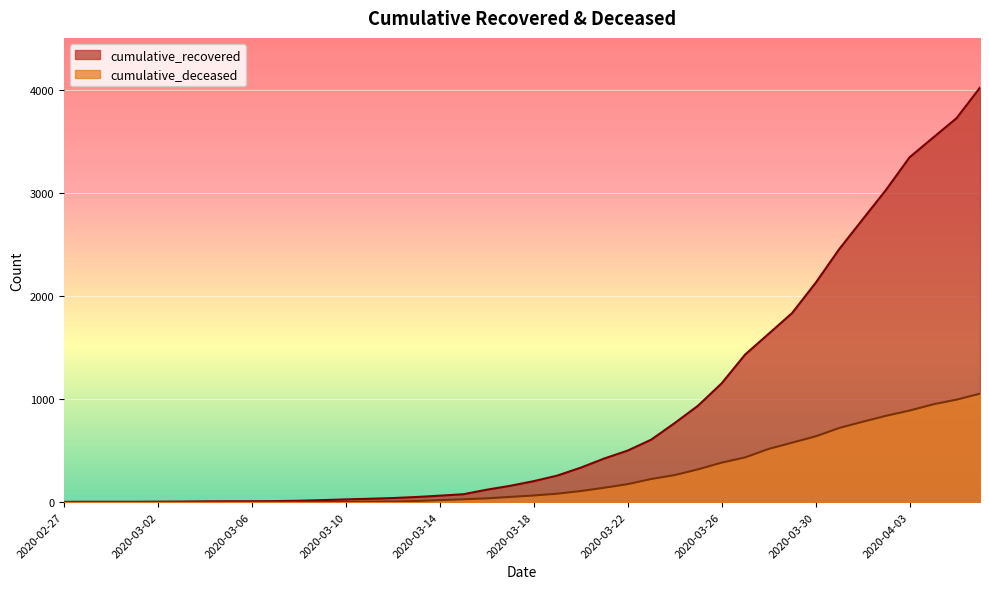

Is it true that cumulative_deceased equals 879 at 2020-03-29?

False